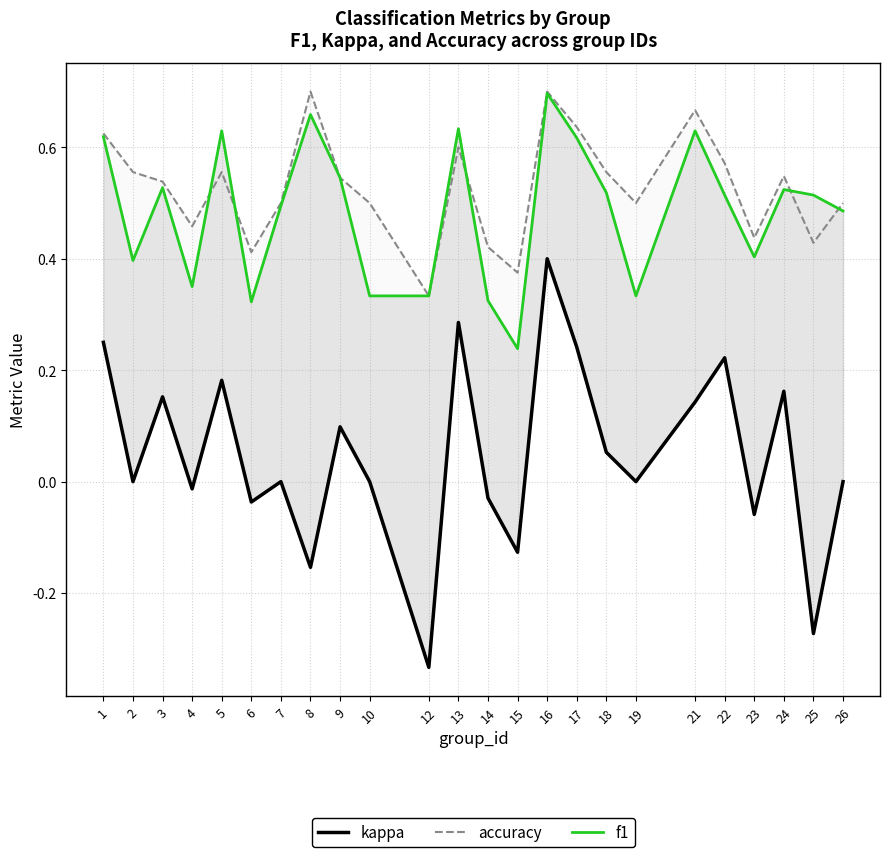

Where is the first local minimum for accuracy?

4